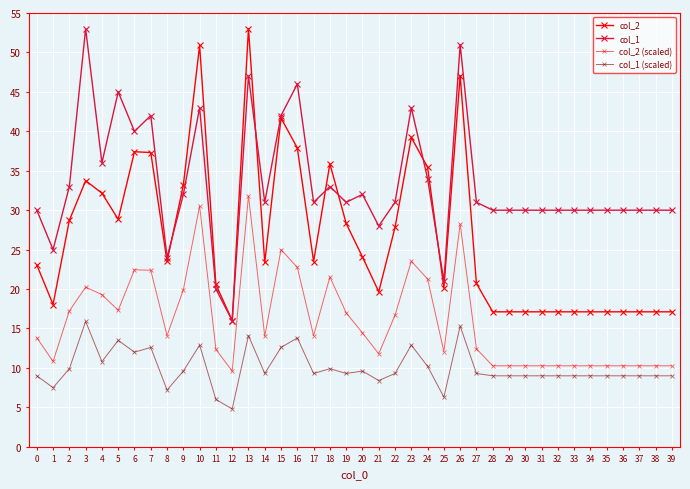

Count the number of data series in this chart.

4